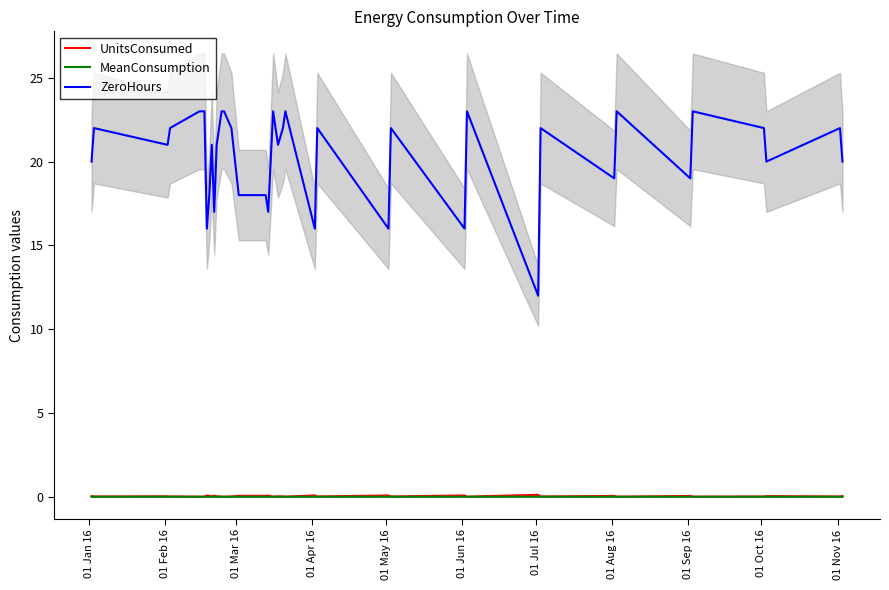

Reading right to left, extract all data points from this chart.

UnitsConsumed: 0.0	0.0	0.0	0.0	0.0	0.1	0.0	0.1	0.0	0.1	0.0	0.1	0.0	0.1	0.0	0.1	0.0	0.0	0.0	0.0	0.0	0.0	0.1	0.1	0.1	0.0	0.0	0.0	0.0	0.0	0.1	0.0	0.1	0.1	0.0	0.0	0.0	0.0	0.0	0.0
MeanConsumption: 0.0	0.0	0.0	0.0	0.0	0.0	0.0	0.0	0.0	0.0	0.0	0.0	0.0	0.0	0.0	0.0	0.0	0.0	0.0	0.0	0.0	0.0	0.0	0.0	0.0	0.0	0.0	0.0	0.0	0.0	0.0	0.0	0.0	0.0	0.0	0.0	0.0	0.0	0.0	0.0
ZeroHours: 20.0	22.0	20.0	22.0	23.0	19.0	23.0	19.0	22.0	12.0	23.0	16.0	22.0	16.0	22.0	16.0	23.0	22.0	21.0	22.0	23.0	20.0	17.0	18.0	18.0	22.0	23.0	23.0	22.0	21.0	17.0	21.0	18.0	16.0	23.0	23.0	22.0	21.0	22.0	20.0